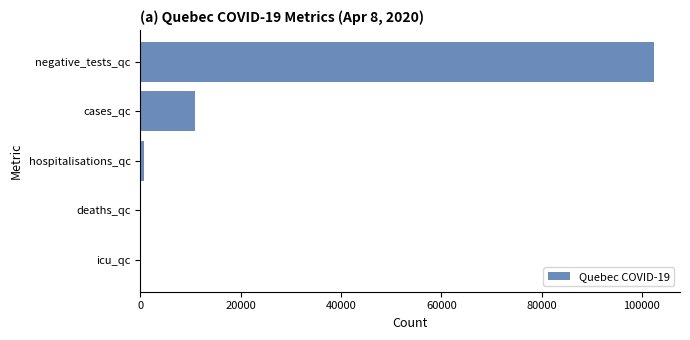

What is the greatest value displayed?

102463